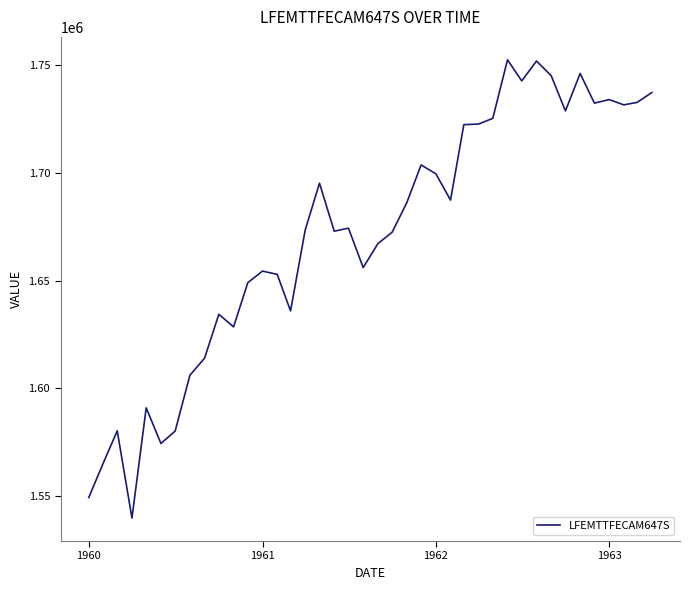

What is the minimum value shown in the chart?

1539900.8